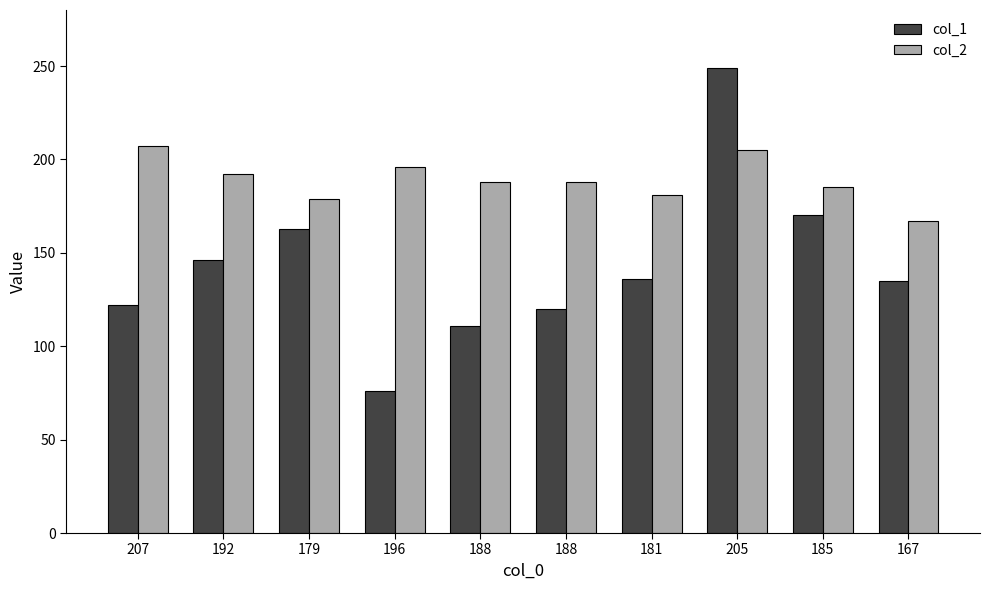

What is the average value of the col_2 series?

189